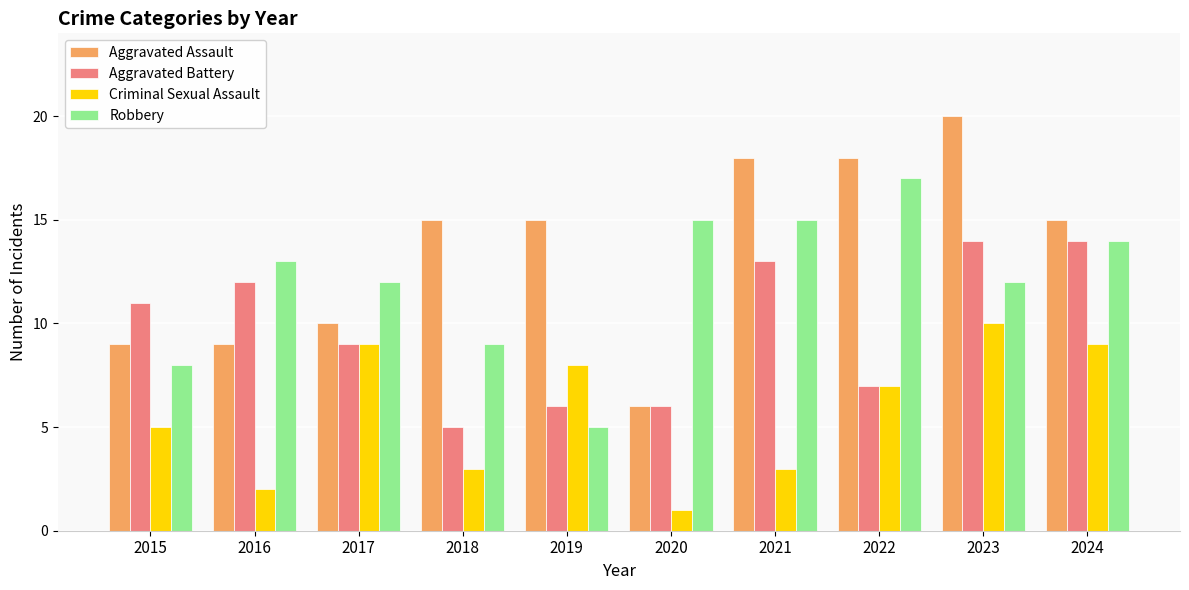

Reading left to right, extract all data points from this chart.

Aggravated Assault: 9	9	10	15	15	6	18	18	20	15
Aggravated Battery: 11	12	9	5	6	6	13	7	14	14
Criminal Sexual Assault: 5	2	9	3	8	1	3	7	10	9
Robbery: 8	13	12	9	5	15	15	17	12	14